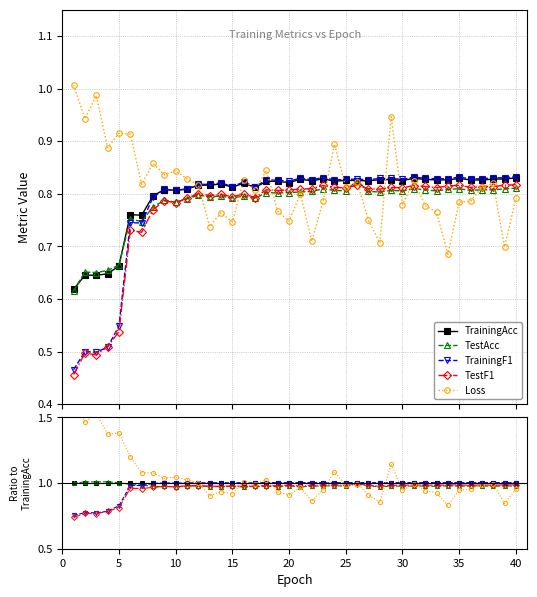

Between 22 and 38, which series saw the biggest shift?

Loss